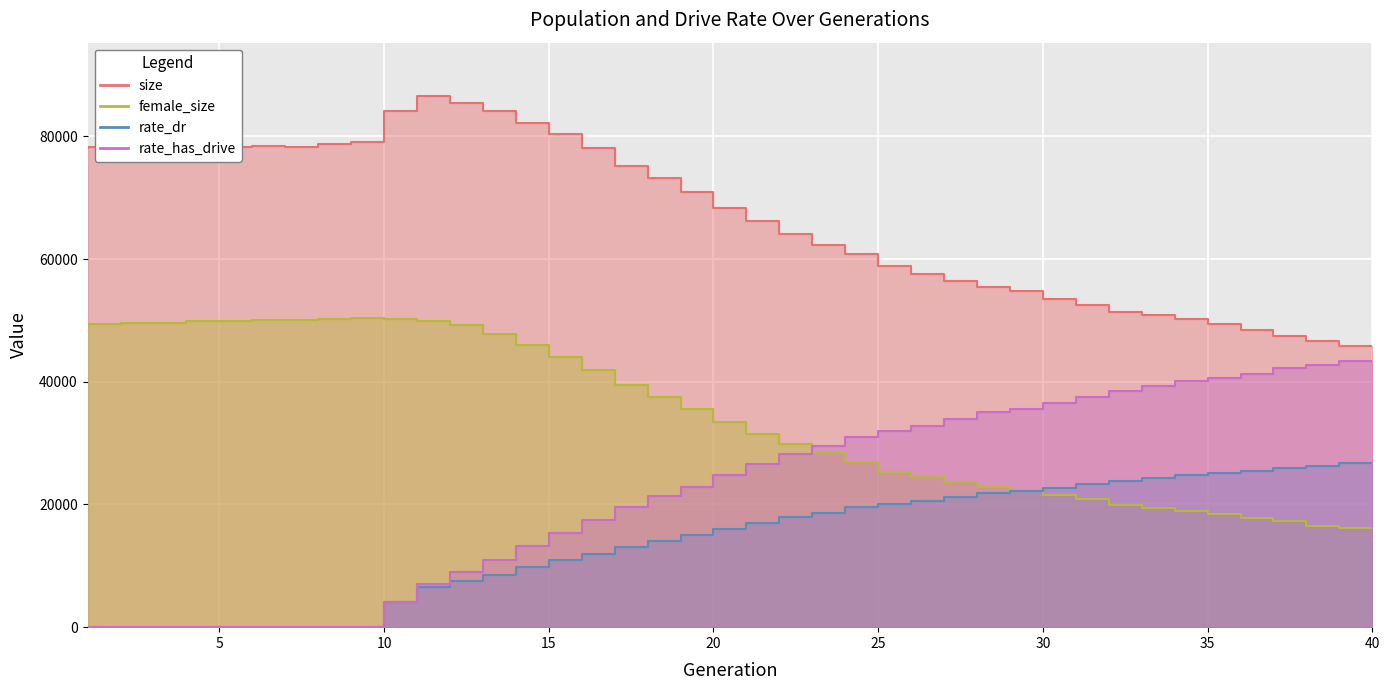

How many data points in rate_dr are above 15967?

20